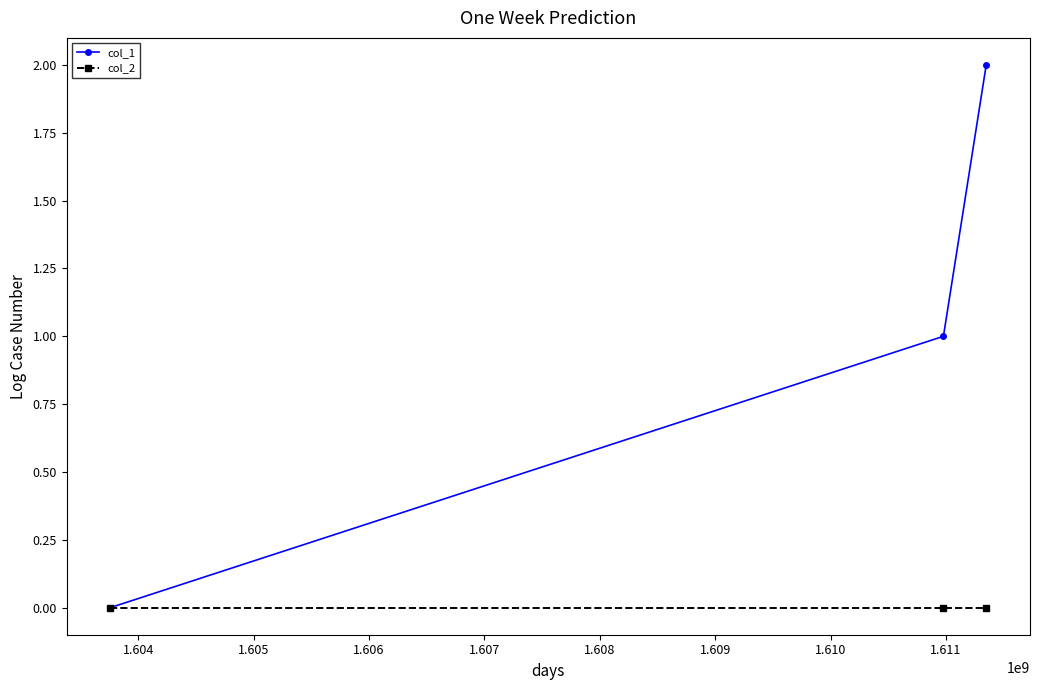

Count the col_1 values in the range 0 to 2.

3